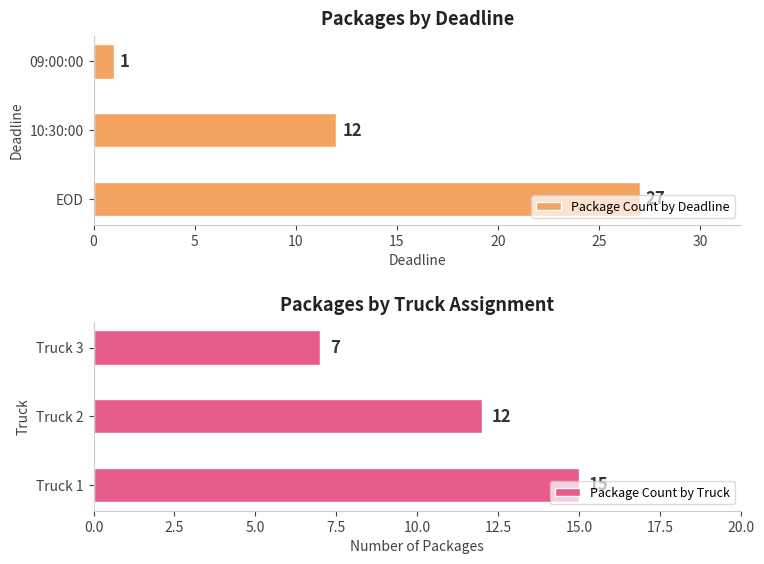

Is it true that Package Count by Truck equals 6 at Truck 2?

False